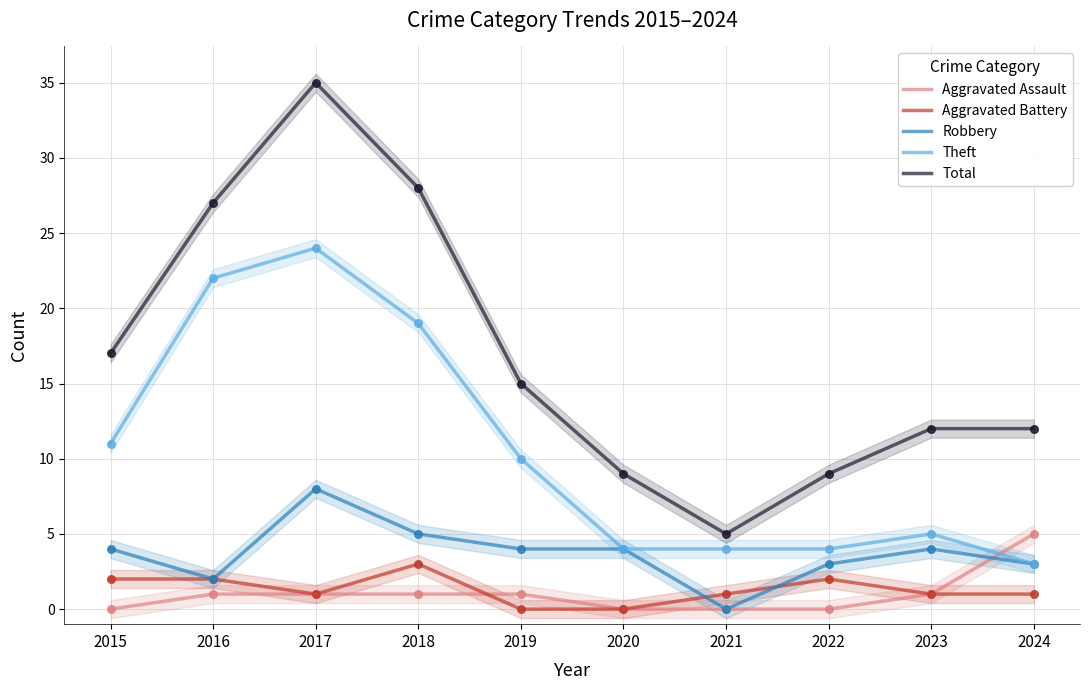

Which series reaches the maximum Y coordinate?

Total